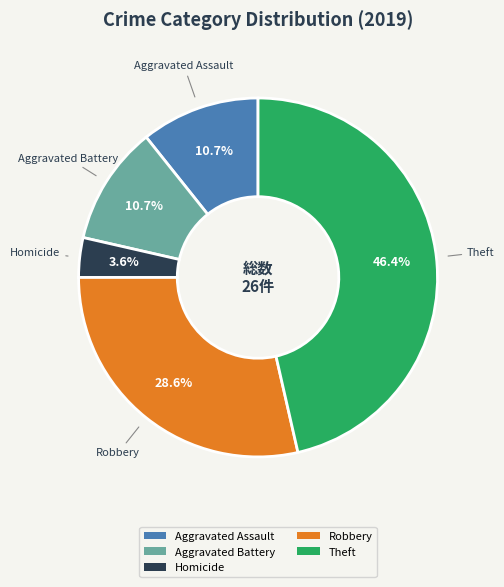

What percentage do Aggravated Battery and Aggravated Assault together represent?

21.4%